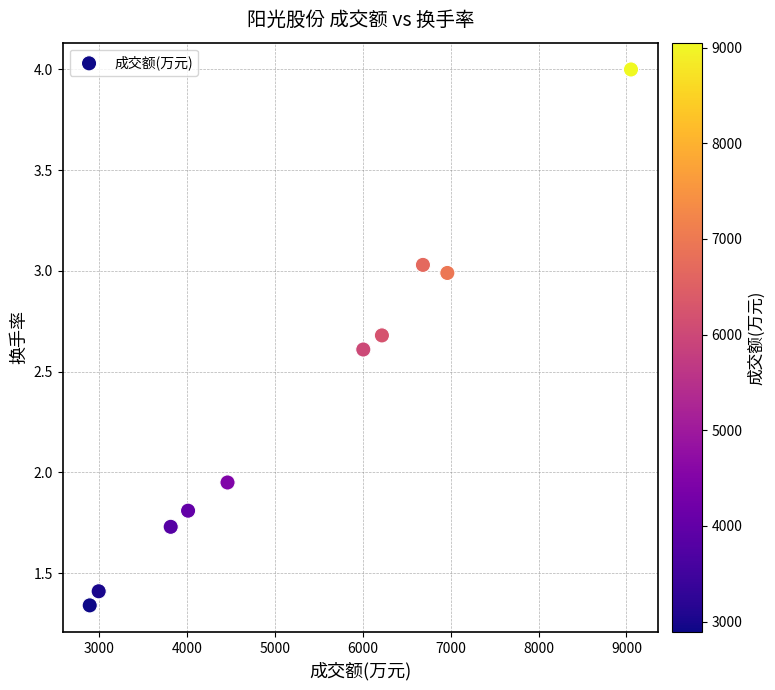

What is the range of X values (max minus min)?

6163.0